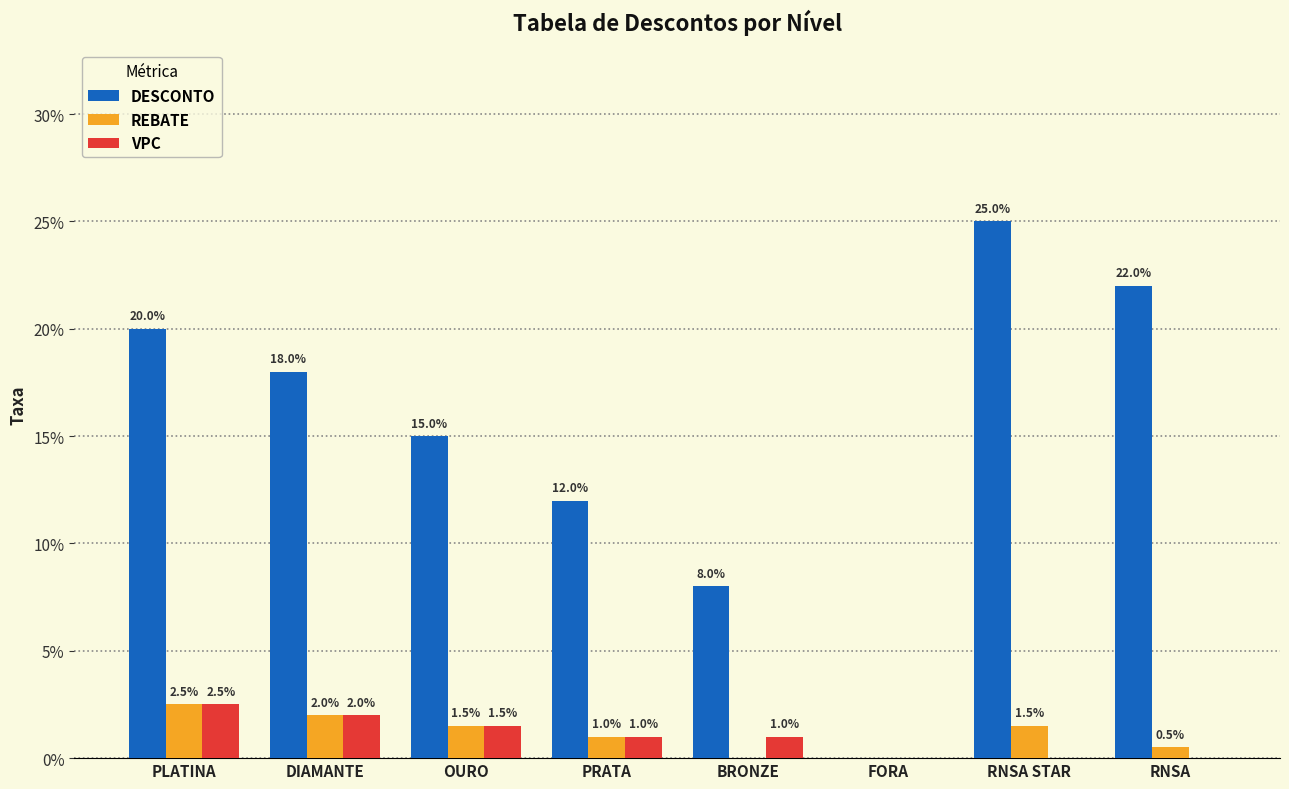

At which category does the chart reach its minimum across all series?

FORA